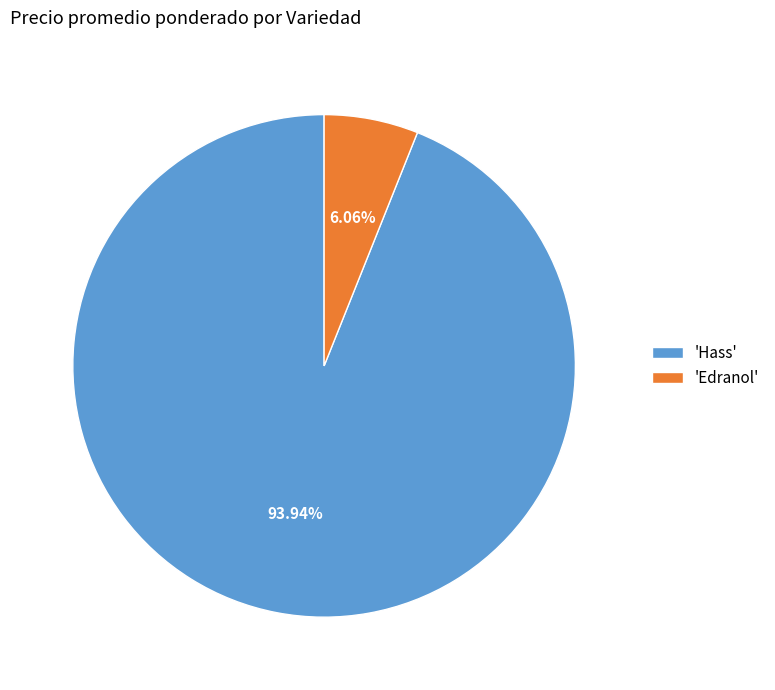

Does 'Hass' represent more than half of the total?

Yes